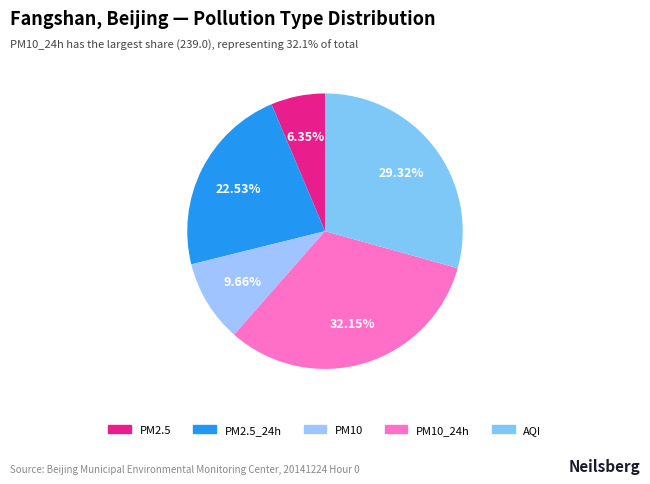

The AQI slice represents 29% of the pie. True or false?

True